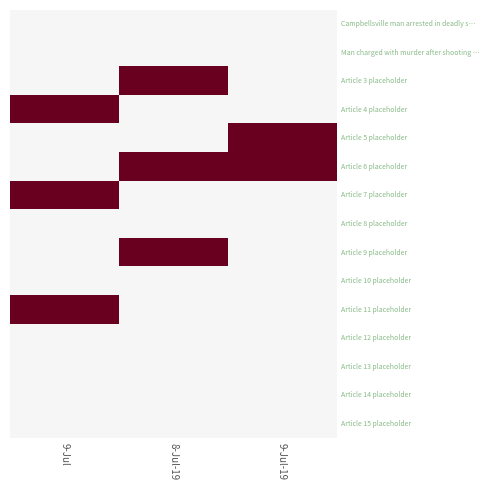

Which has a higher value, 8-Jul-19 or 9-Jul-19?

8-Jul-19